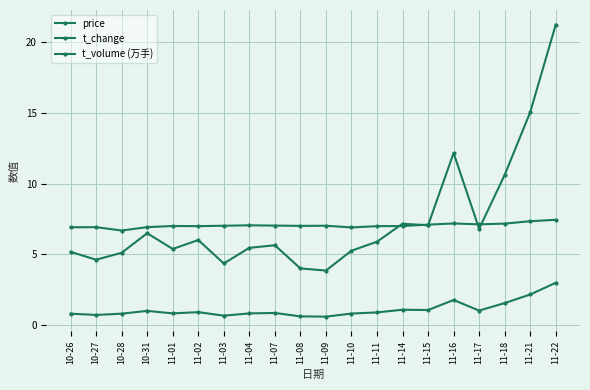

At which category does price reach its first local valley?

10-28